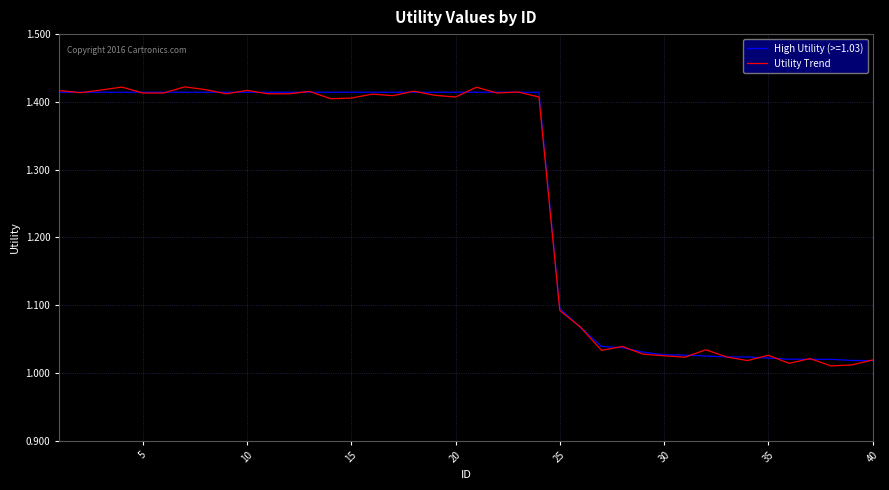

Which series has the widest spread of values?

Utility Trend